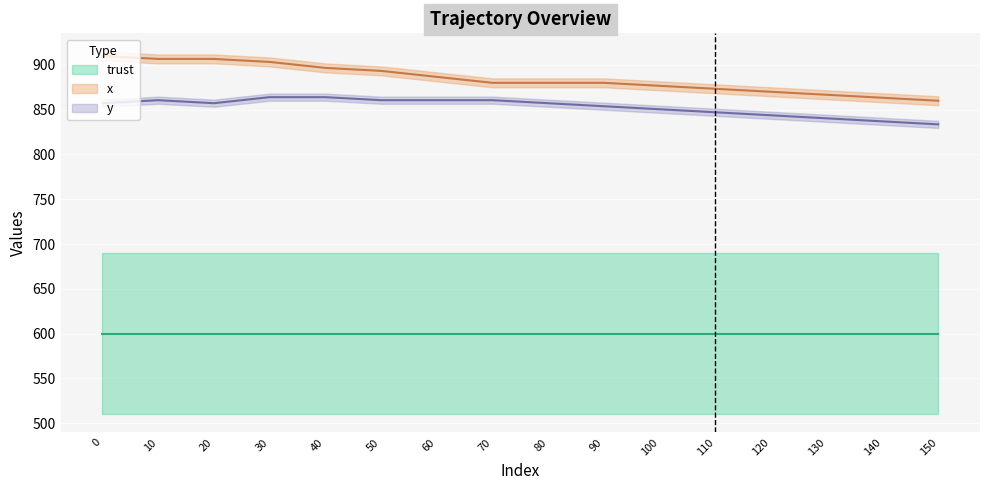

Reading right to left, extract all data points from this chart.

x: 860.0	863.3	866.7	870.0	873.3	876.7	880.0	880.0	880.0	886.7	893.3	896.7	903.3	906.7	906.7	910.0
y: 833.6	837.0	840.4	843.8	847.1	850.5	853.9	857.2	860.6	860.6	860.6	864.0	864.0	857.2	860.6	857.2